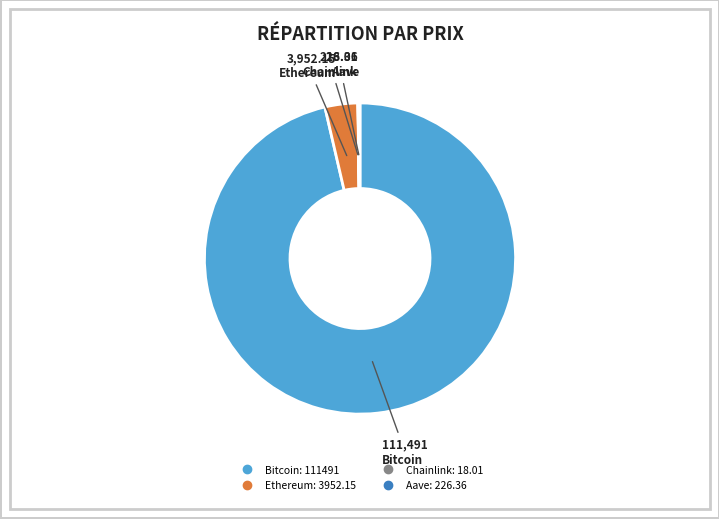

Is the sum of Ethereum and Bitcoin greater than half?

Yes